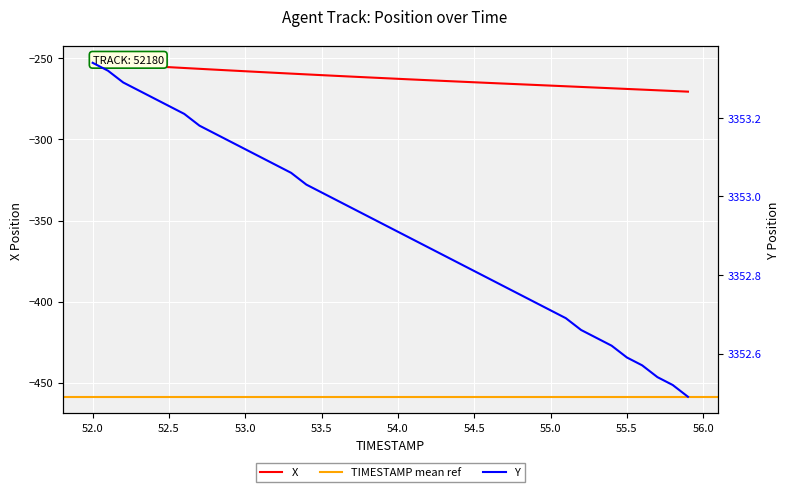

What is the sum of all Y values?

134116.9